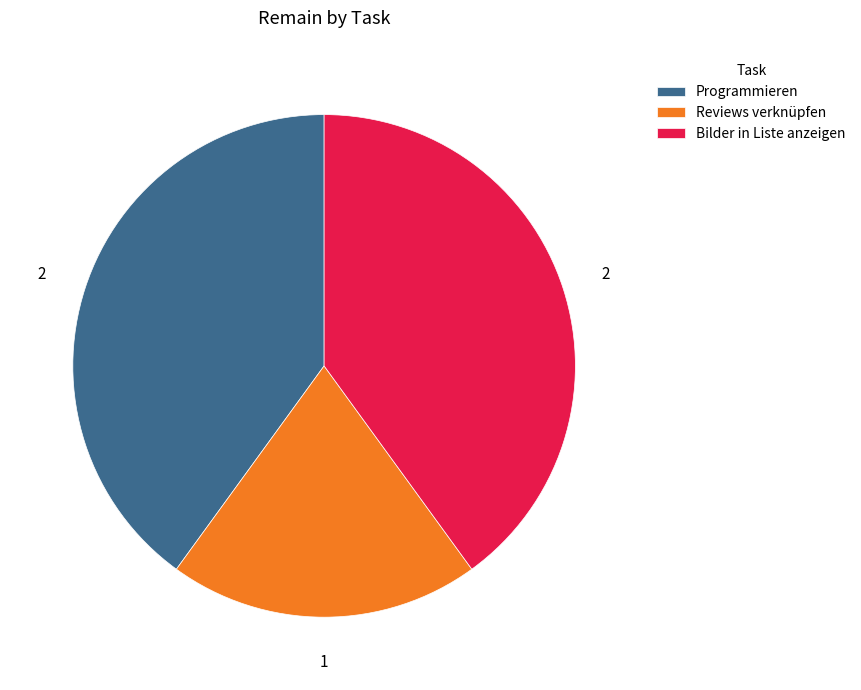

Is Bilder in Liste anzeigen the majority of the pie?

No